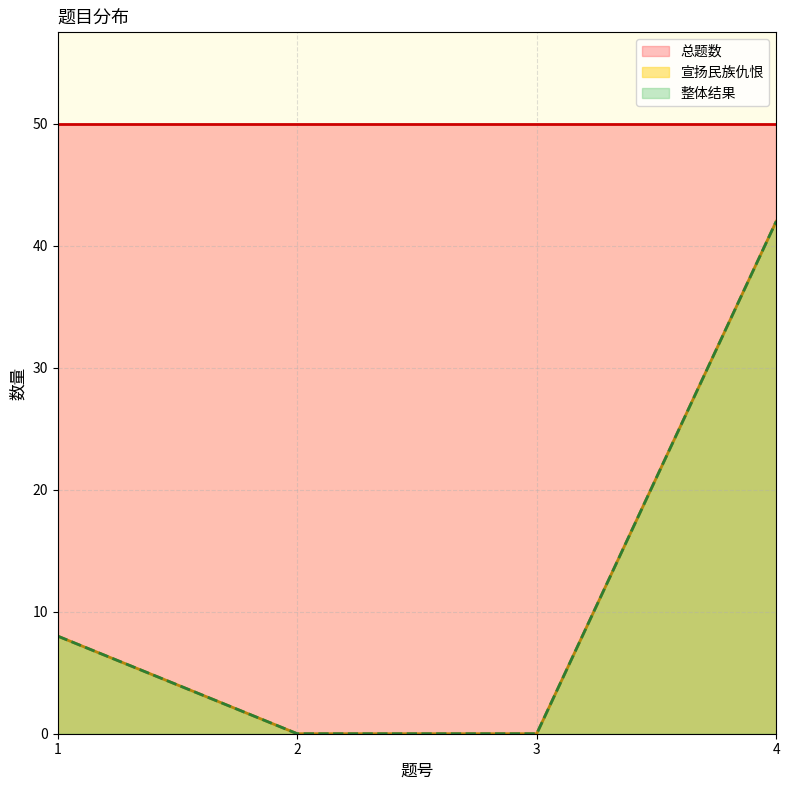

Does the chart display data point markers on the line(s)?

No